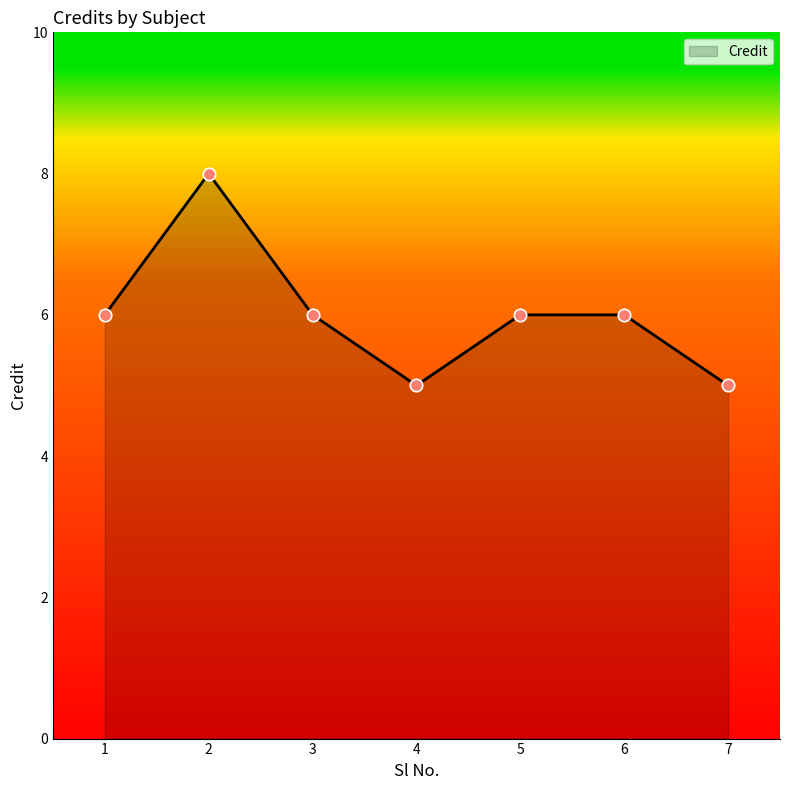

What is the ratio of the value at 1 to the value at 6?

1.0